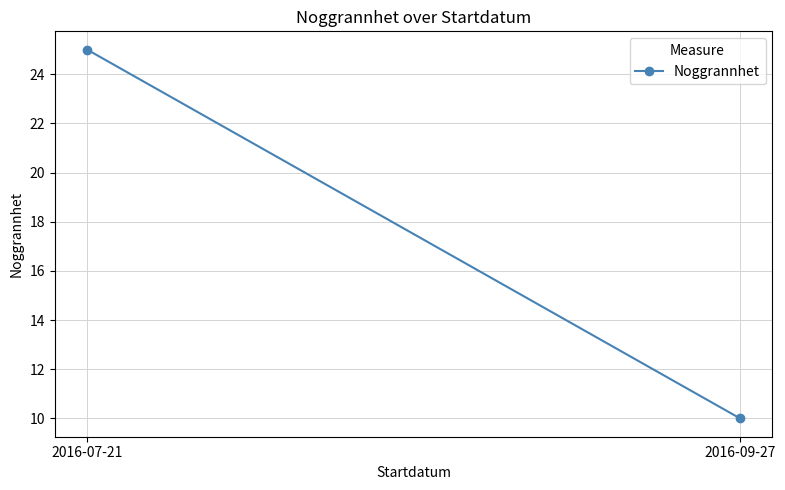

List the labels in order of value, largest first.

2016-07-21, 2016-09-27